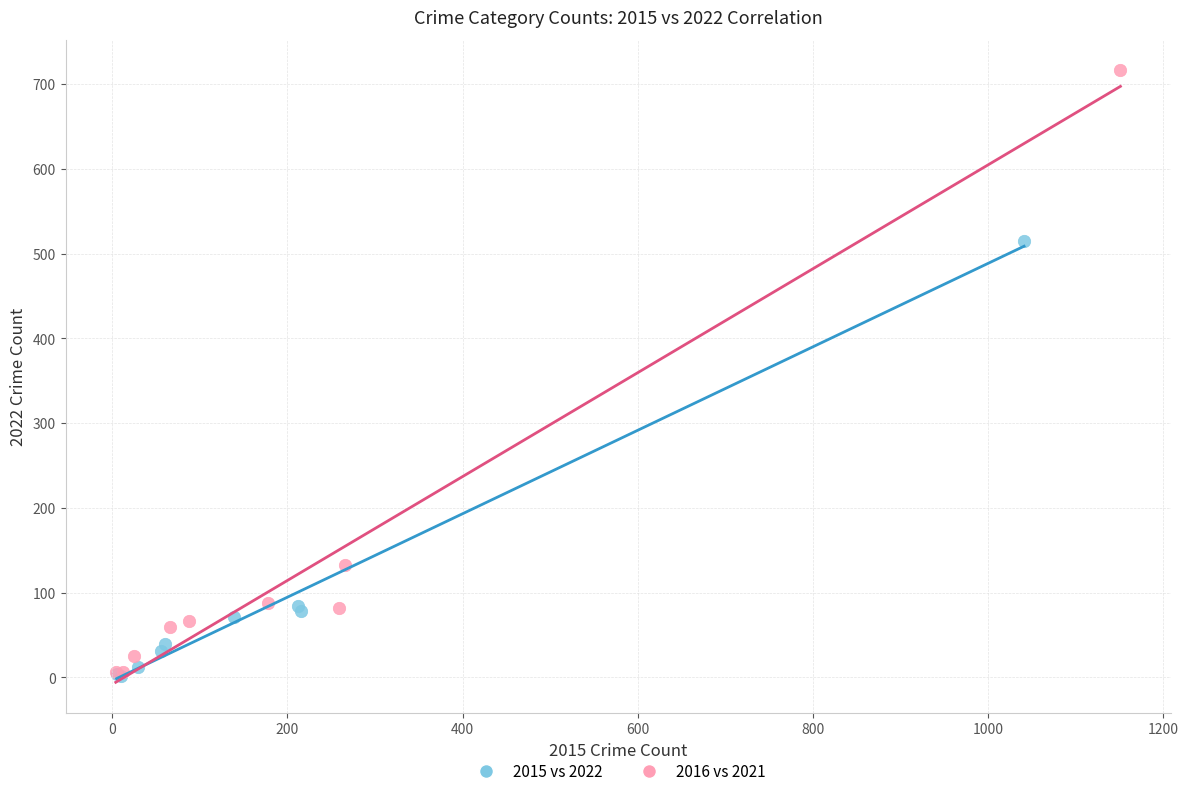

Which series has the largest Y range (max minus min)?

2016 vs 2021